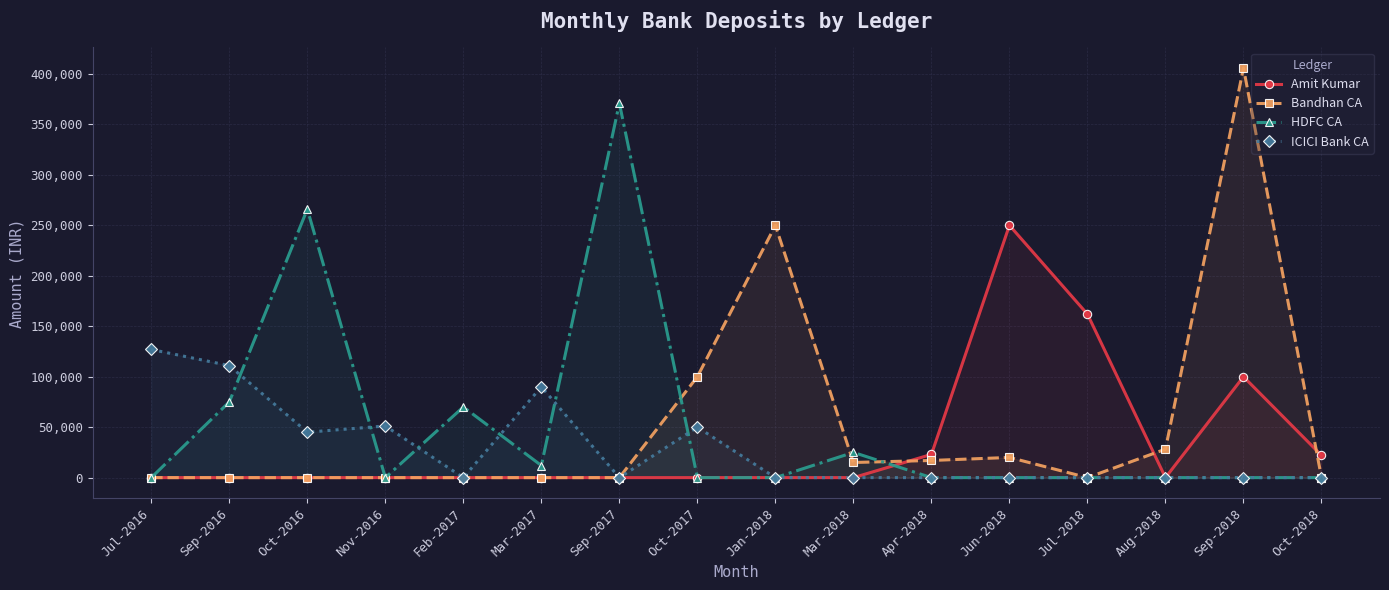

What is the label of the 9th point from the left?

Jan-2018